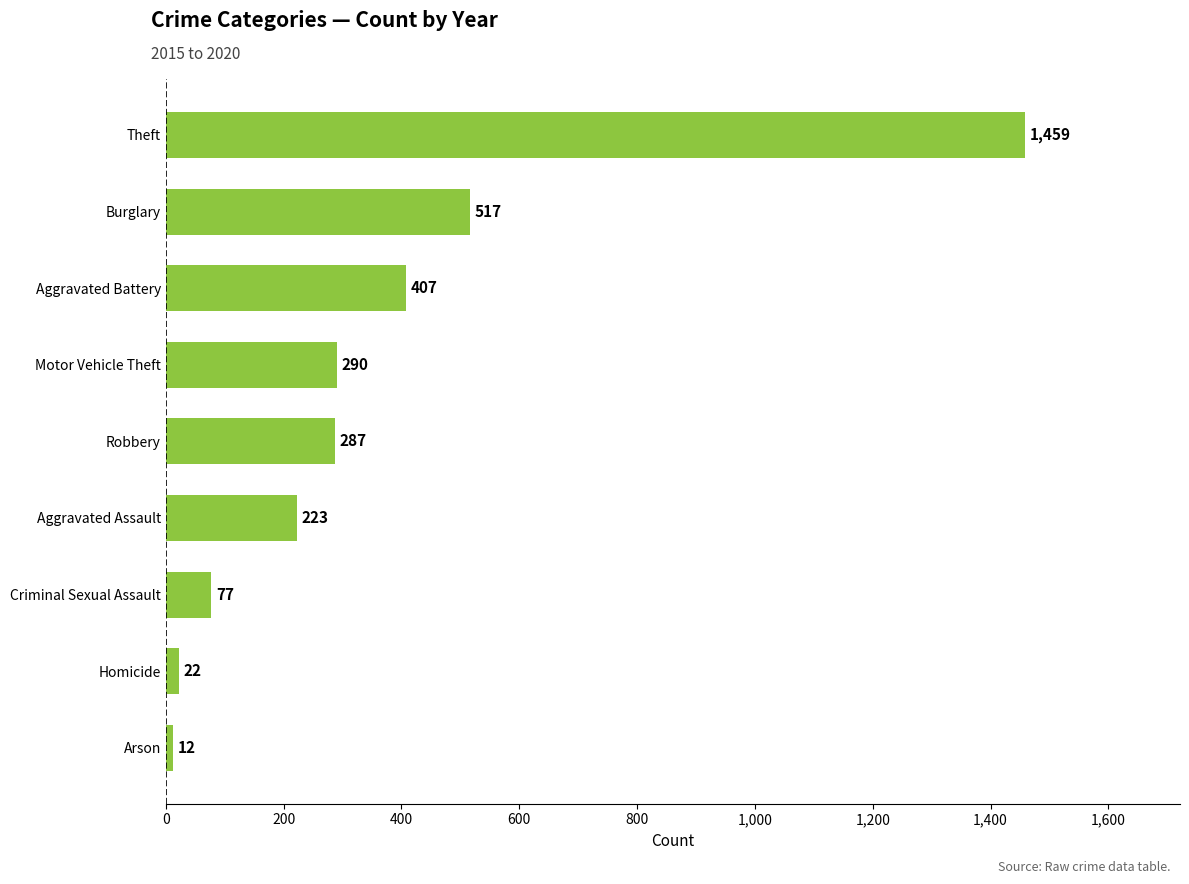

Which has a higher value, Arson or Aggravated Assault?

Aggravated Assault